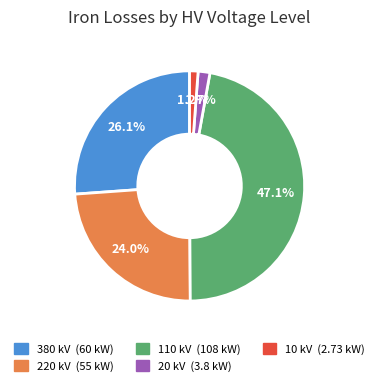

Which category has the biggest portion of the pie?

110